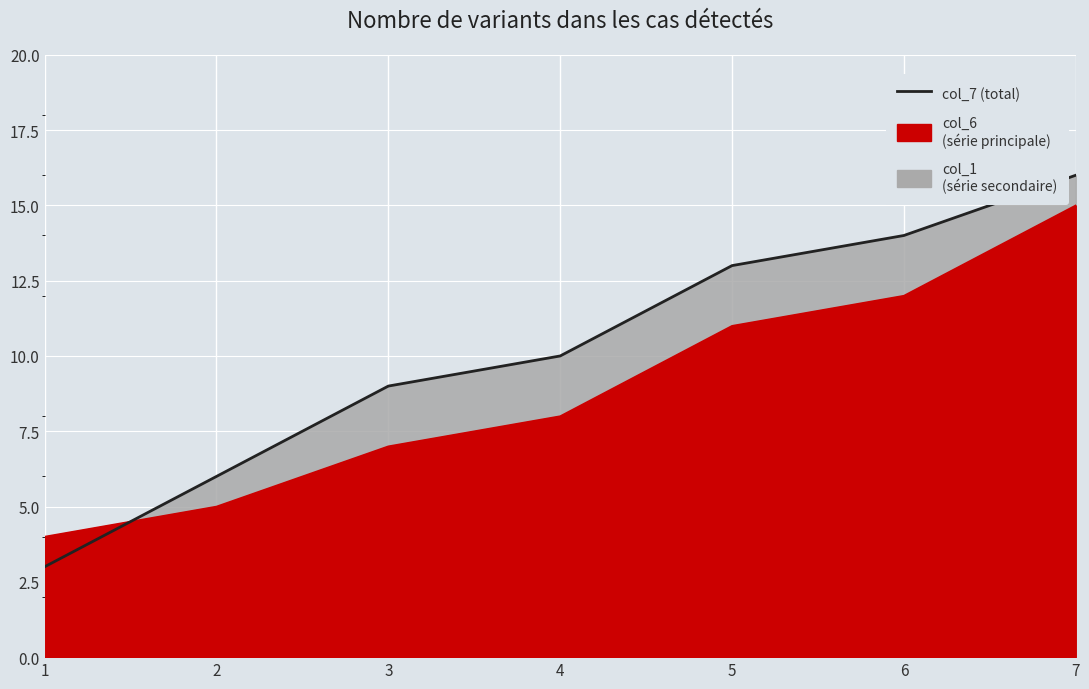

Reading left to right, what are all the values shown in this chart?

3	6	9	10	13	14	16